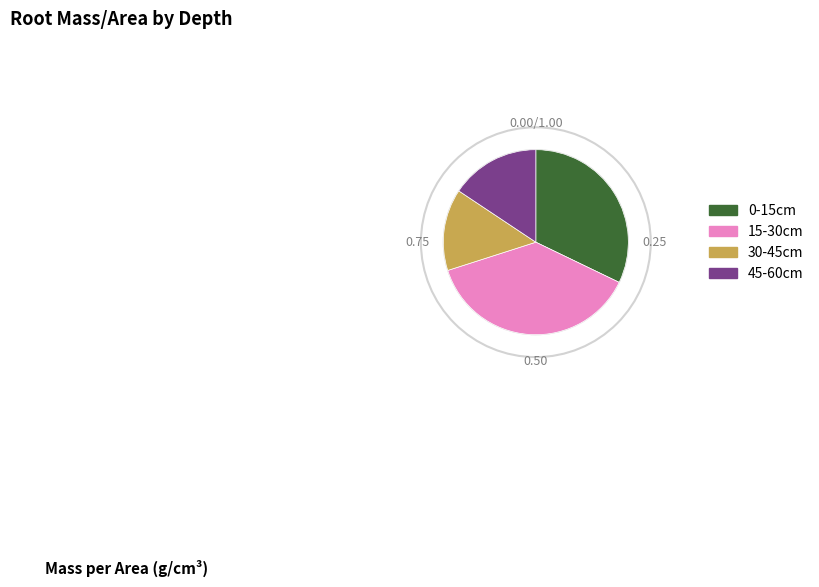

Do 30-45cm and 15-30cm together represent more than half of the pie?

Yes